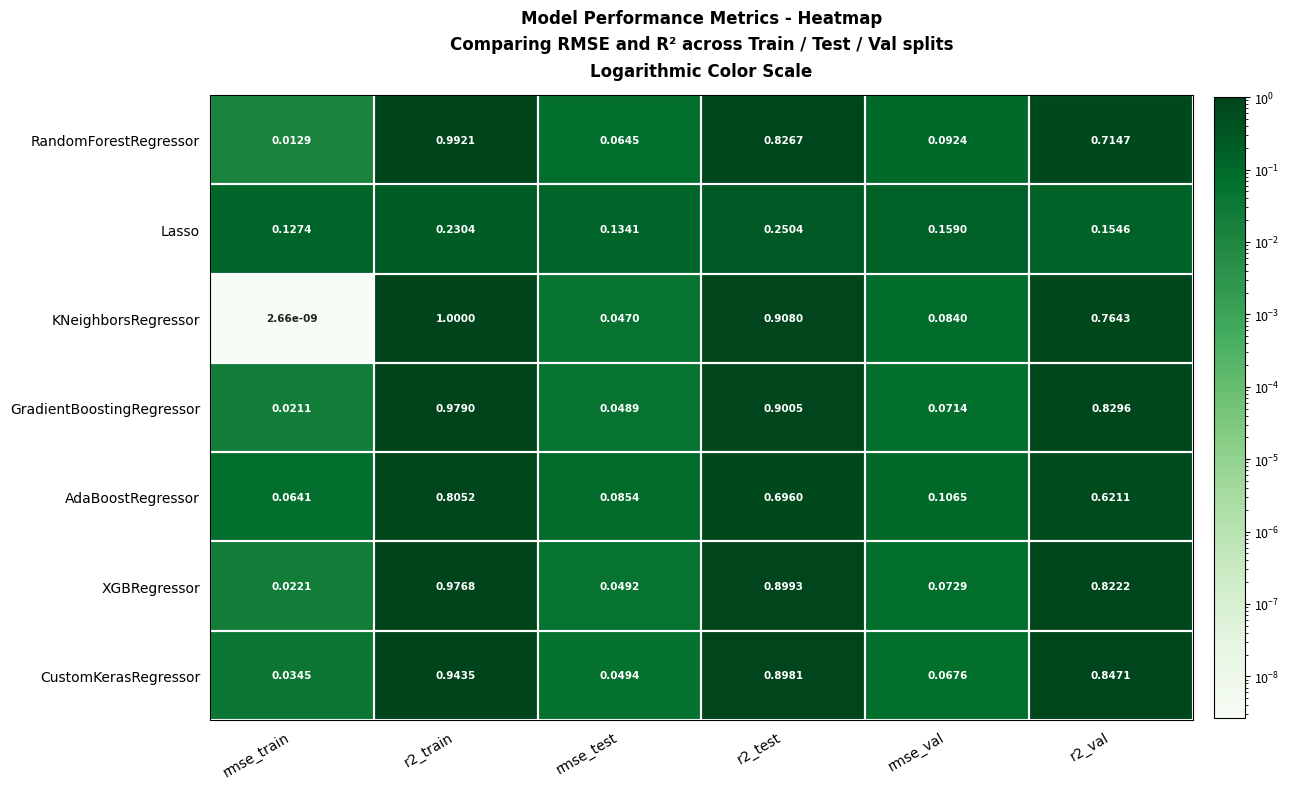

What is the total value across all series at rmse_test?

0.5